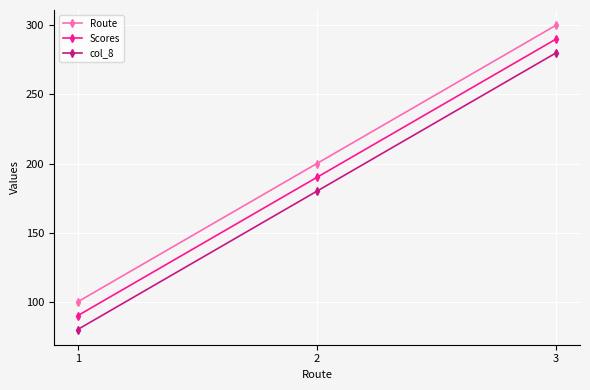

List the labels in order of Route value, smallest first.

1, 2, 3